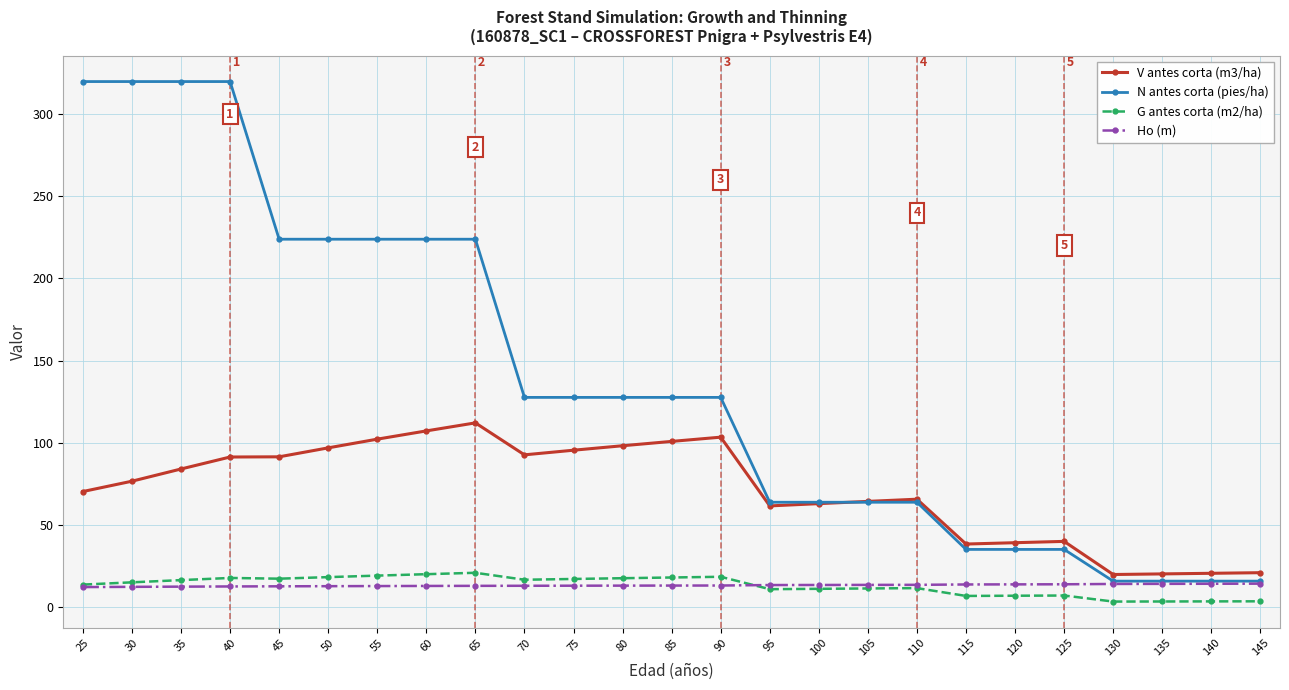

List the series in order of their peak value, highest first.

N antes corta (pies/ha), V antes corta (m3/ha), G antes corta (m2/ha), Ho (m)